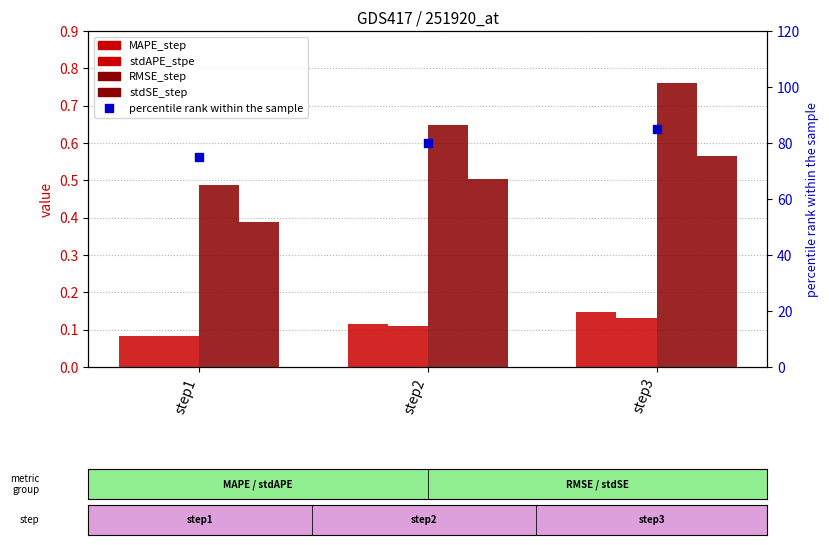

Which series reaches the maximum Y coordinate?

percentile rank within the sample